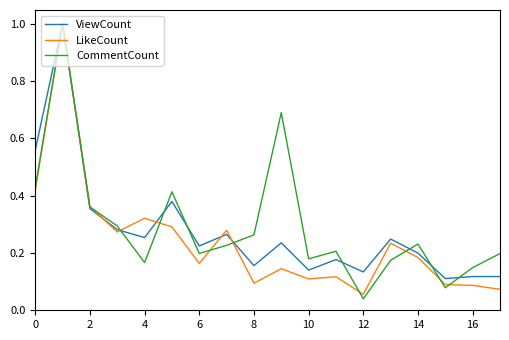

What is the highest value of the CommentCount series?

1.0